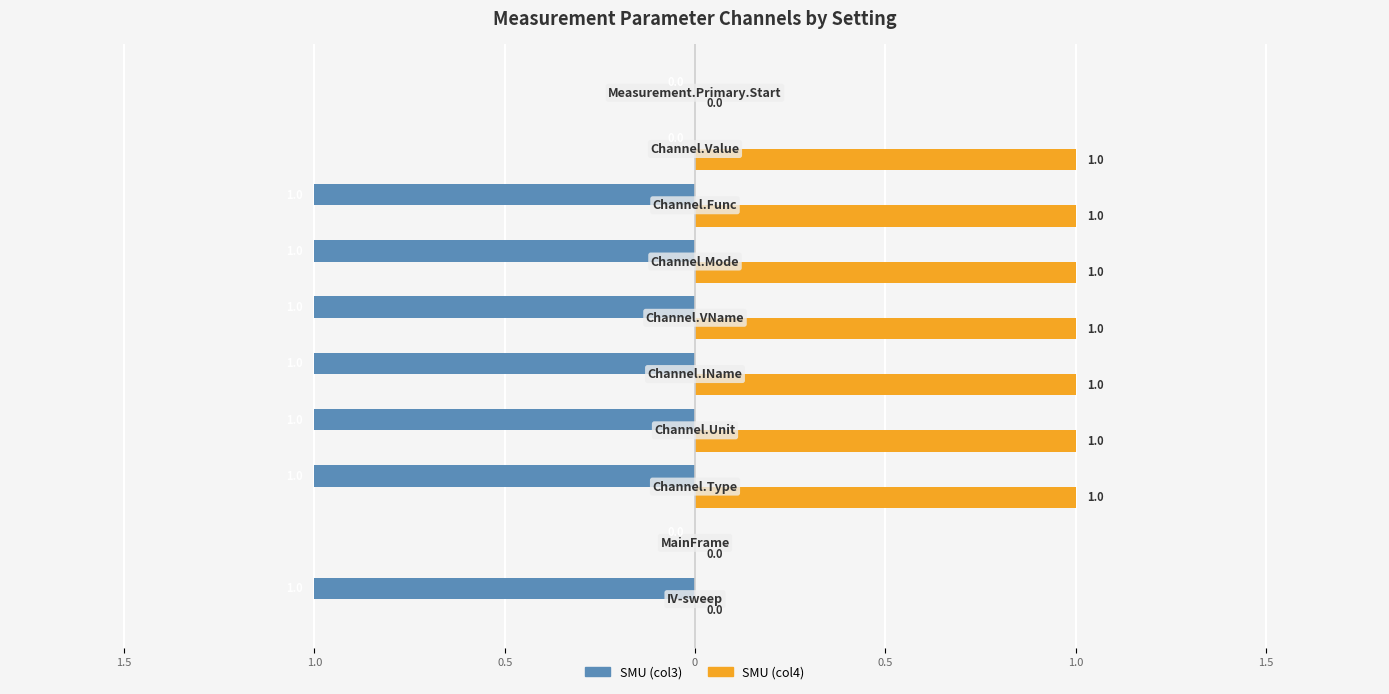

Reading left to right, list all the values displayed in this chart.

SMU (col3): -1	0	-1	-1	-1	-1	-1	-1	0	0
SMU (col4): 0	0	1	1	1	1	1	1	1	0